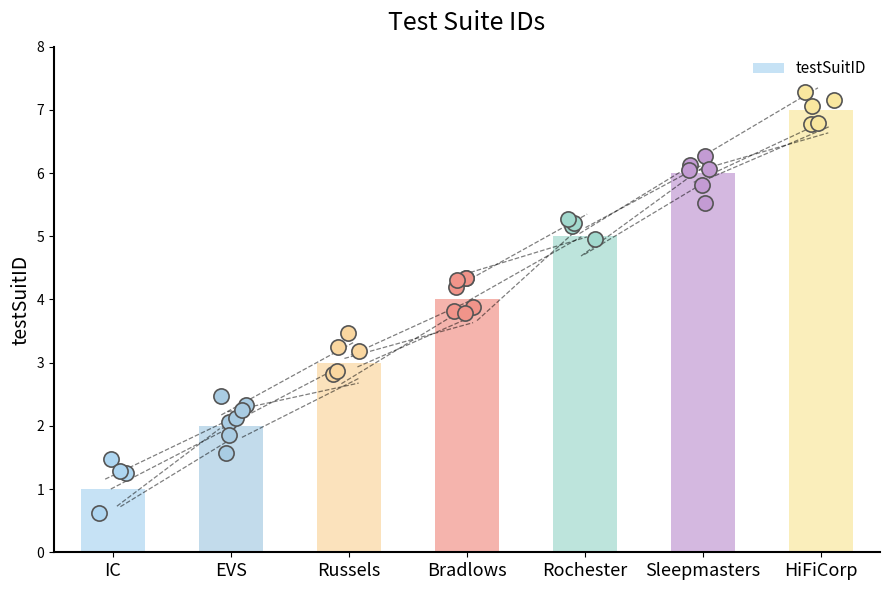

What is the change in value from Bradlows to HiFiCorp?

+3